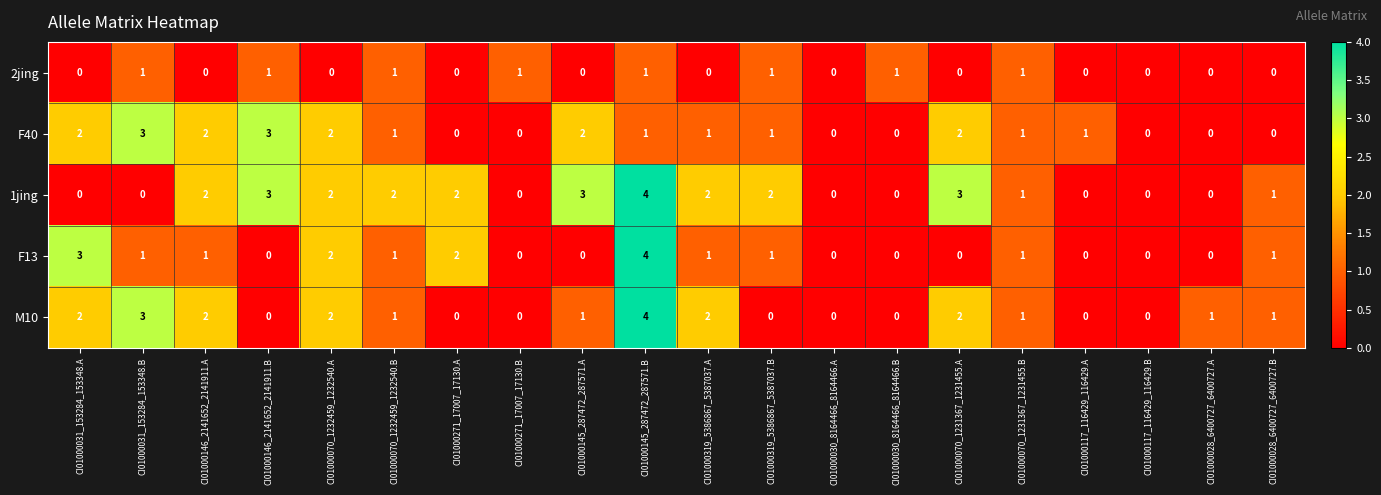

Count the F13 values in the range 0 to 1.

16